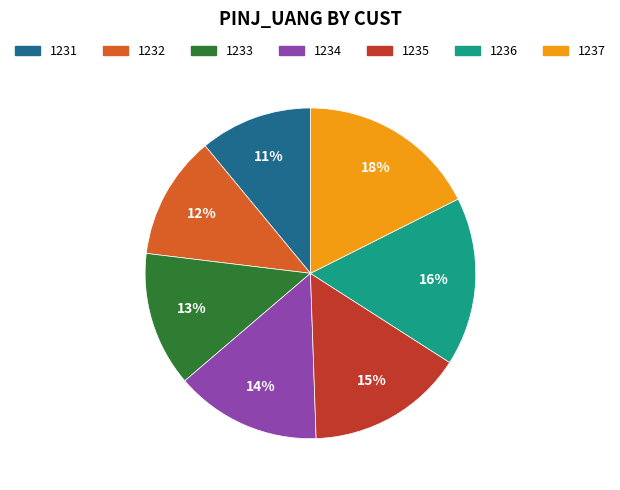

Is it true that 1231 is 1% of the pie?

False